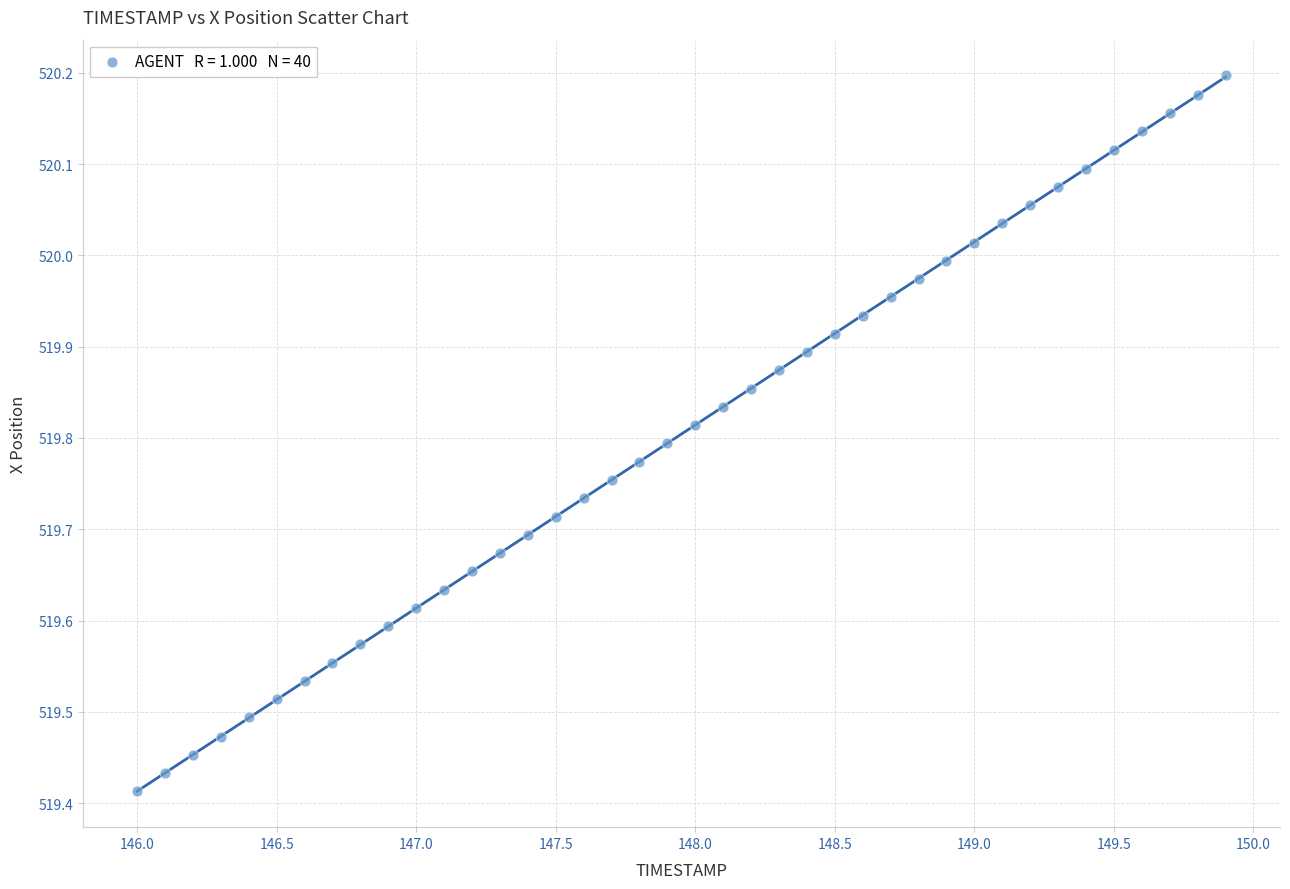

What is the range of Y values (max minus min)?

0.8